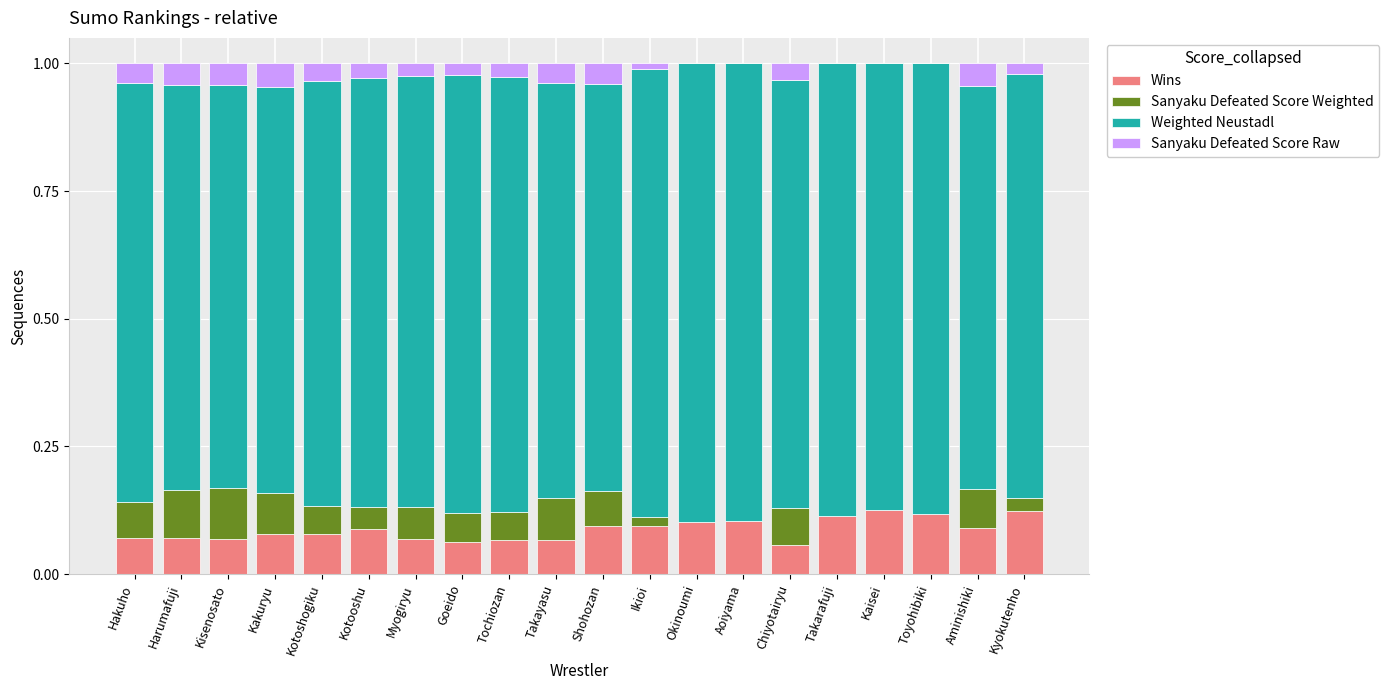

The Wins series shows 0.1 at Myogiryu. True or false?

True